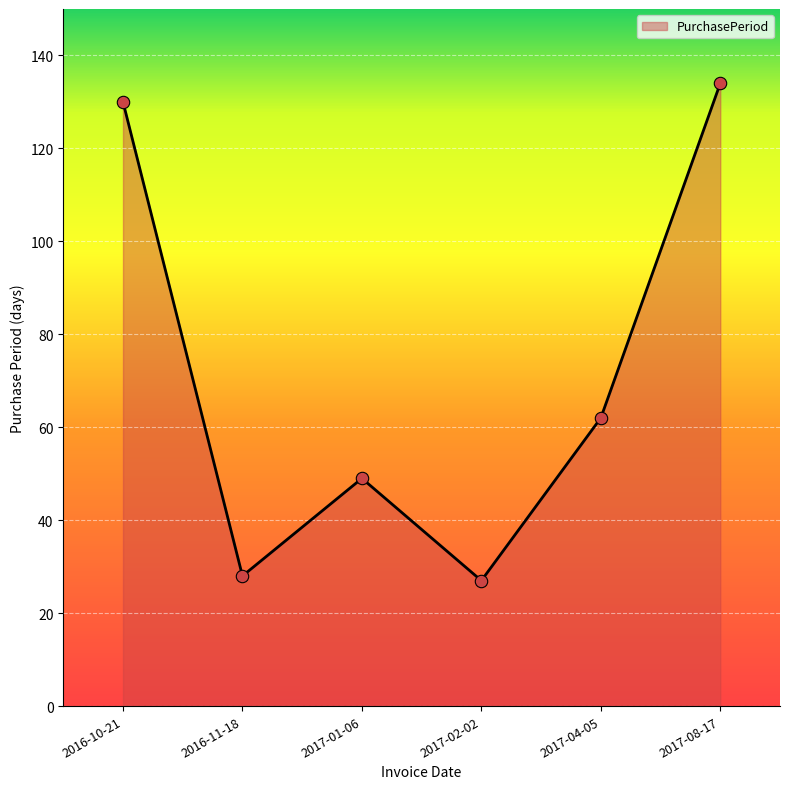

What is the ratio of the value at 2017-04-05 to the value at 2017-02-02?

2.3